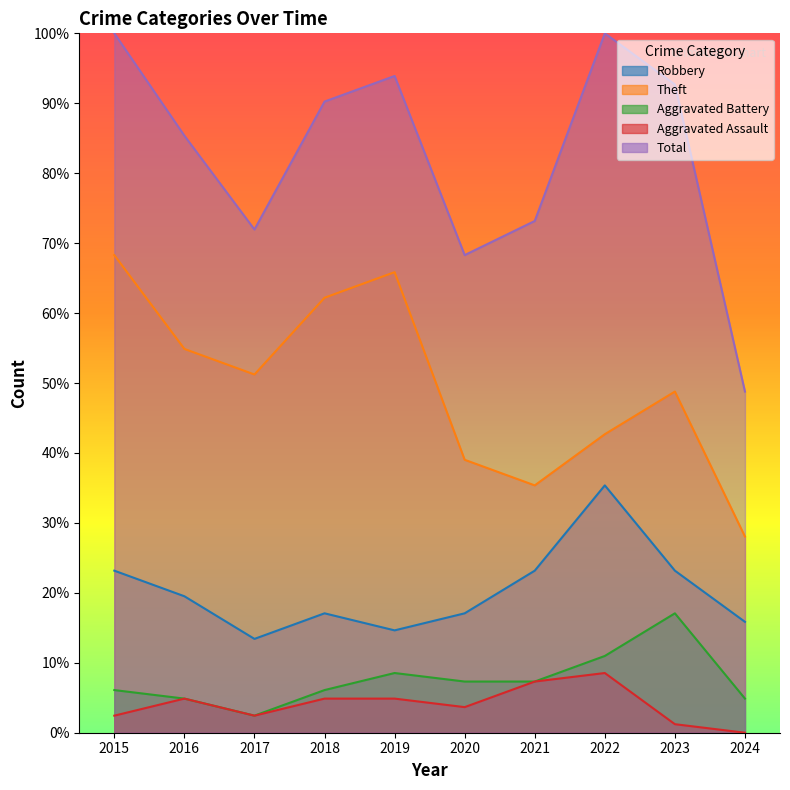

What is the value of the Theft point at the 8th from the left?

42.7